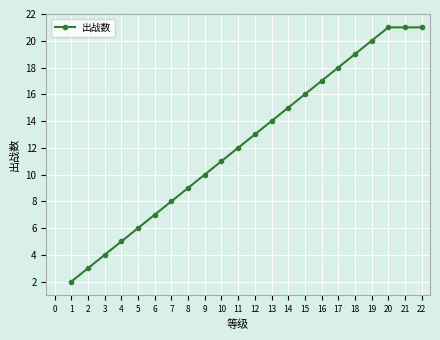

What is the approximate value at 18, to the nearest 5?

20